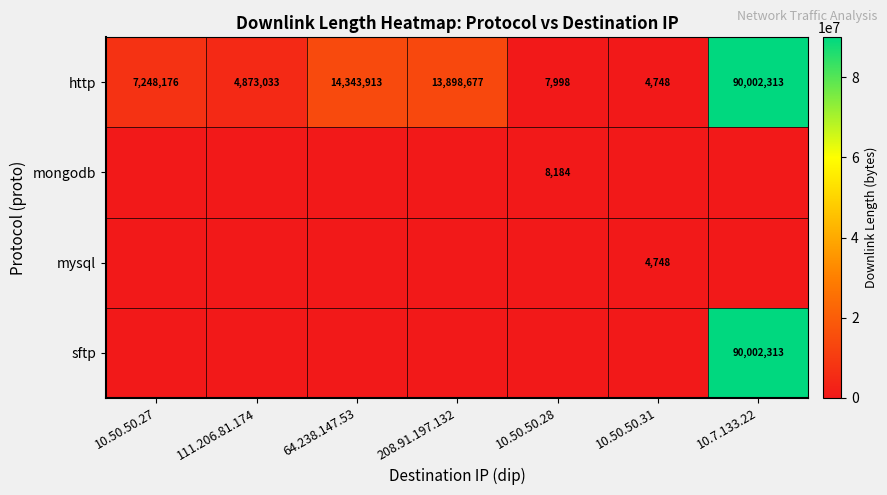

The value of http at 10.7.133.22 is 120636696. True or false?

False